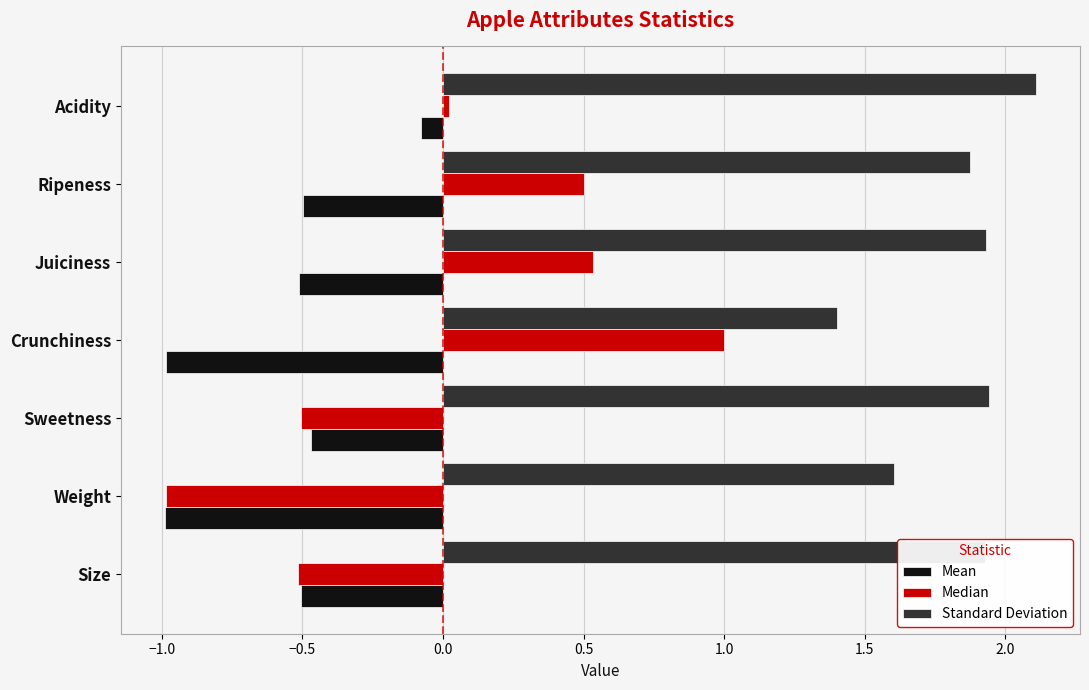

Is it true that Mean equals -0.8 at Size?

False